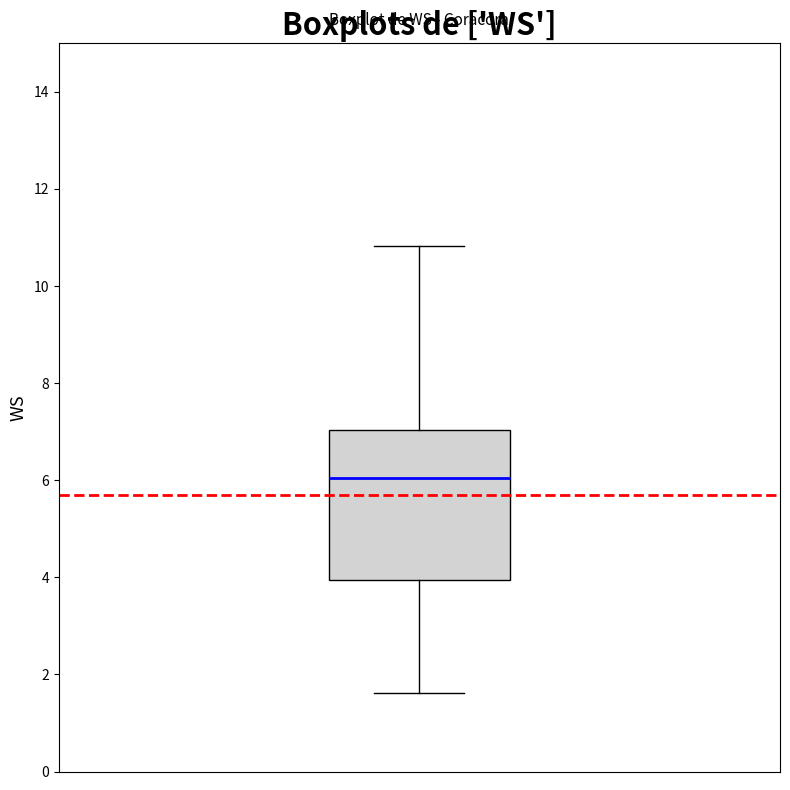

Where does the median line of the box sit on the y-axis? The values are not printed on the chart, so give them approximately, as read against the axis.

6.0